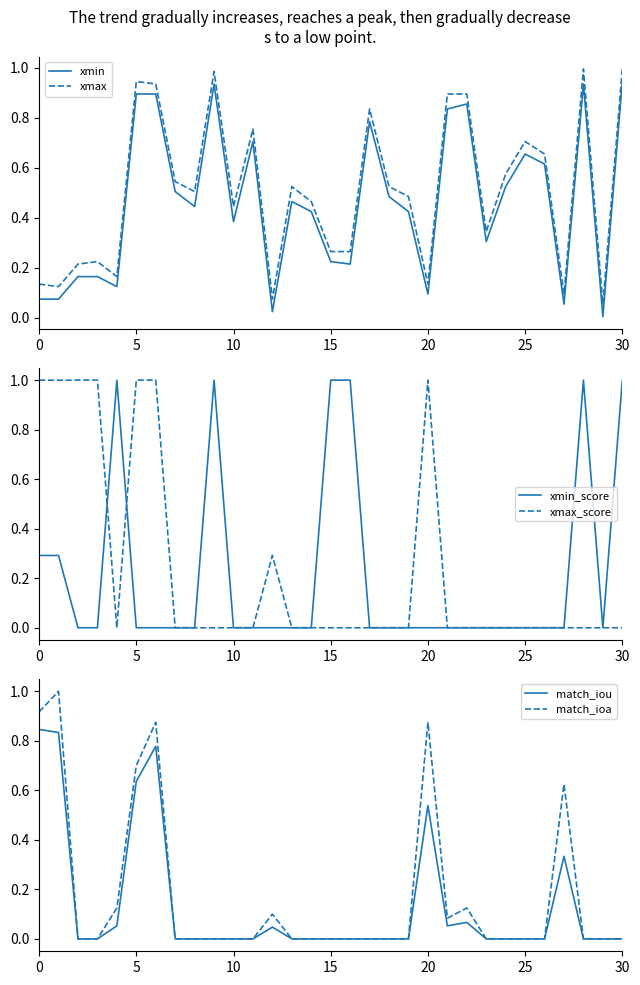

How many interior local peaks does the match_ioa series have?

6